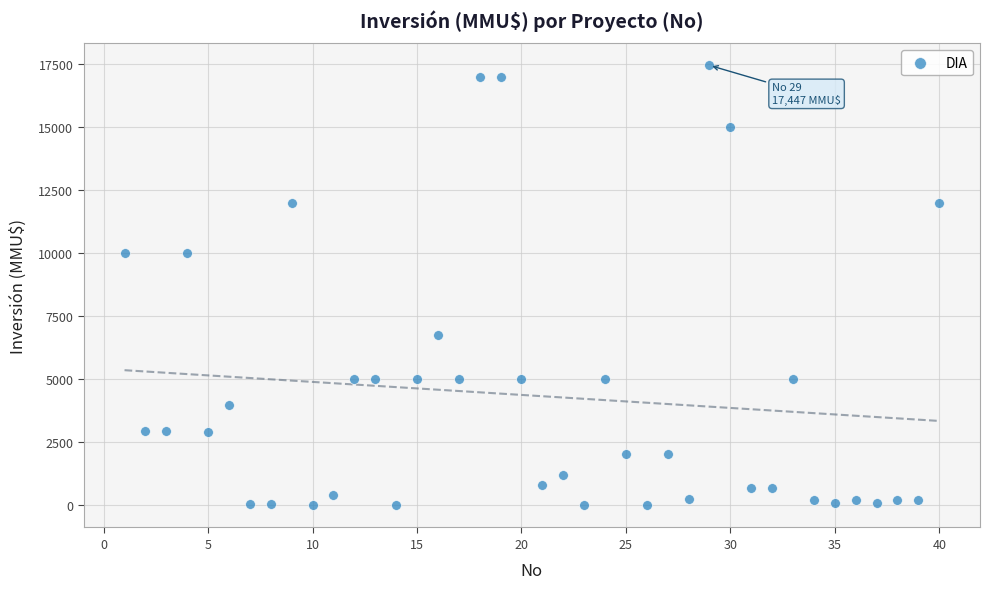

What is the range of X values (max minus min)?

39